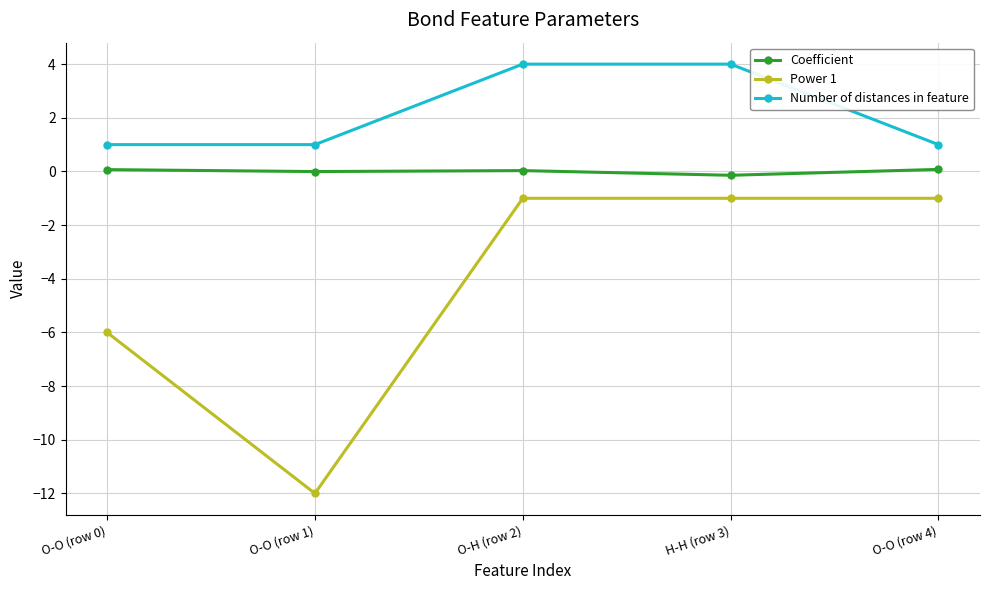

True or false: Coefficient and Number of distances in feature cross at least once.

False